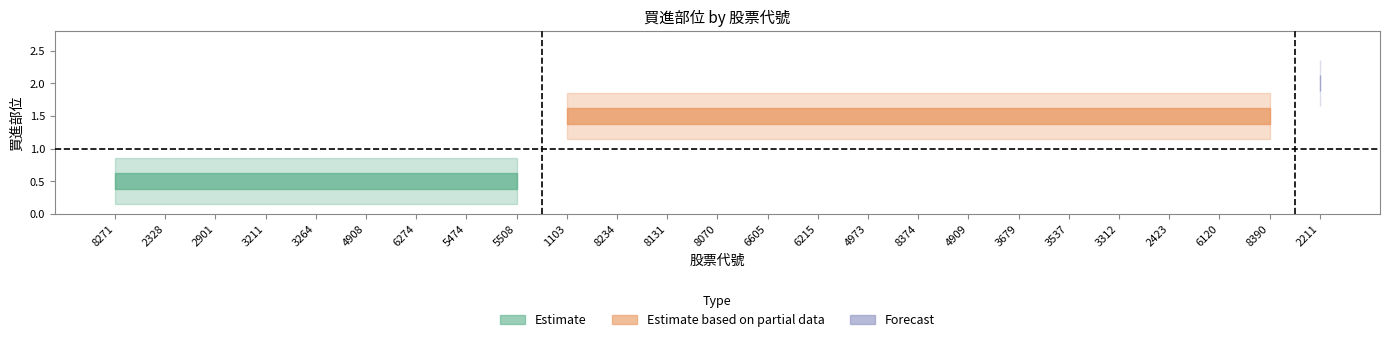

List the labels in order of value, largest first.

2211, 1103, 8234, 8131, 8070, 6605, 6215, 4973, 8374, 4909, 3679, 3537, 3312, 2423, 6120, 8390, 8271, 2328, 2901, 3211, 3264, 4908, 6274, 5474, 5508